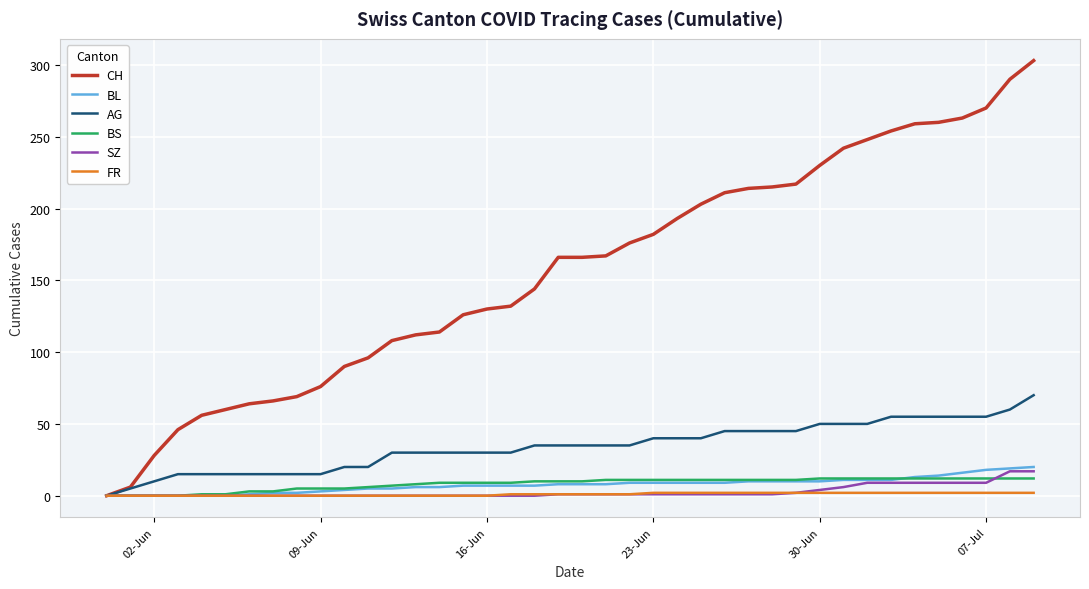

Which series has the largest range (max minus min)?

CH